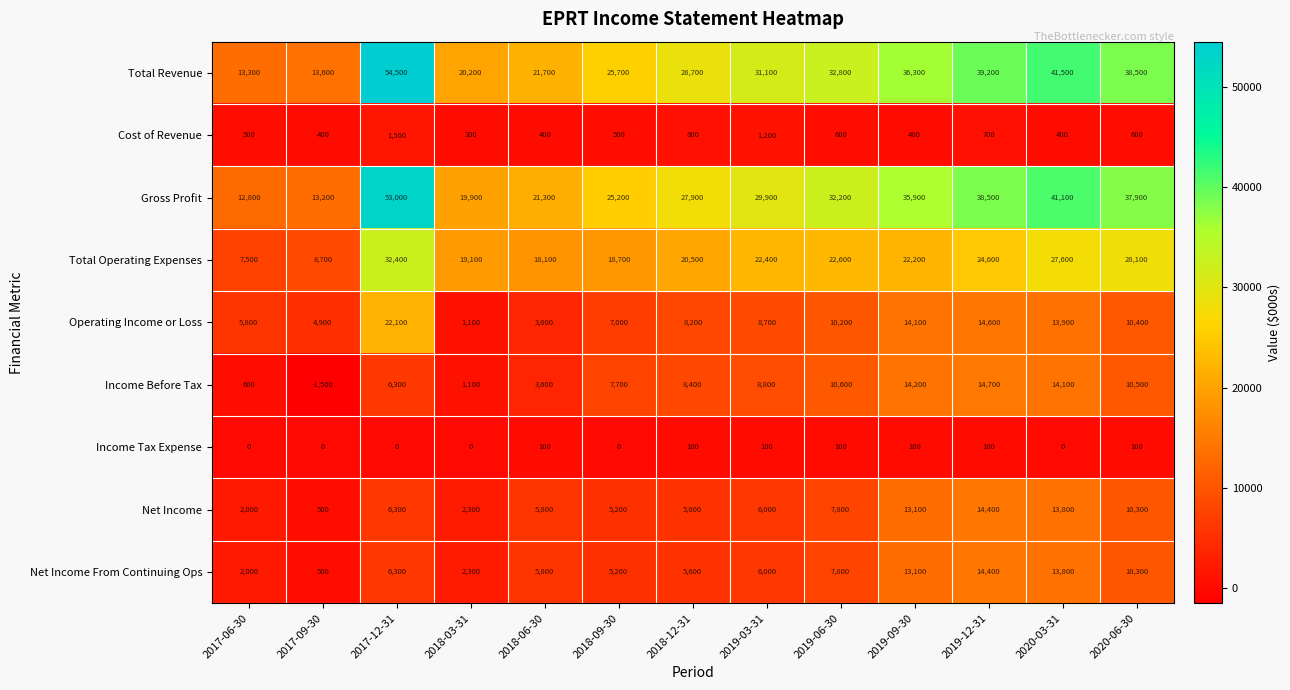

What is the sum of all Income Before Tax values?

99100